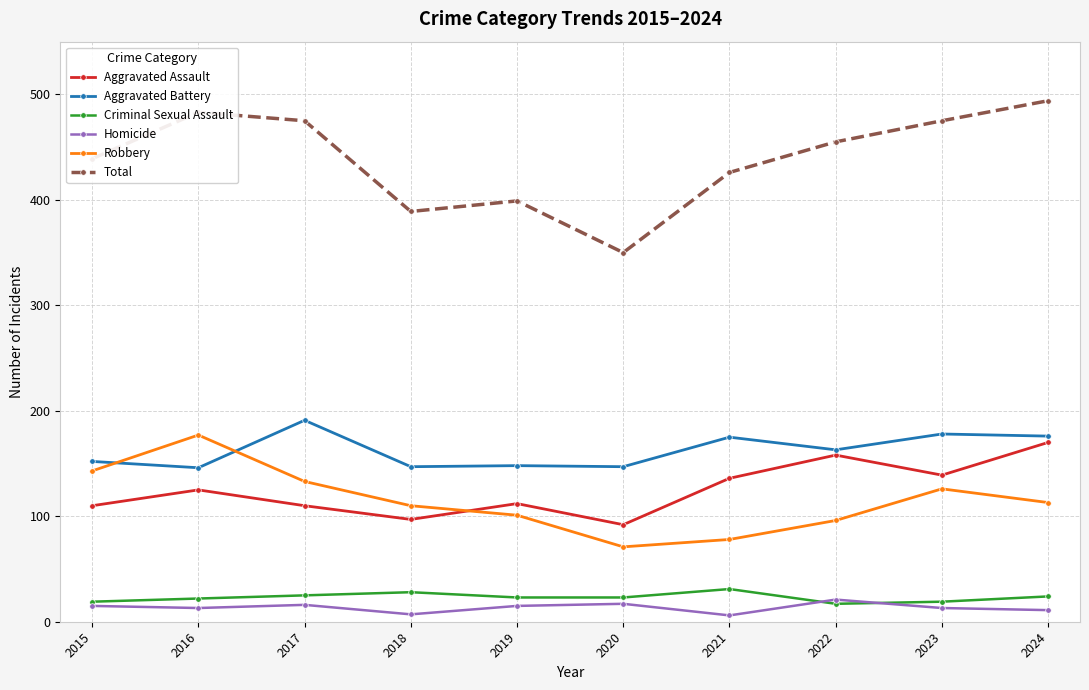

What is the value of the Aggravated Assault point at the 4th from the left?

97